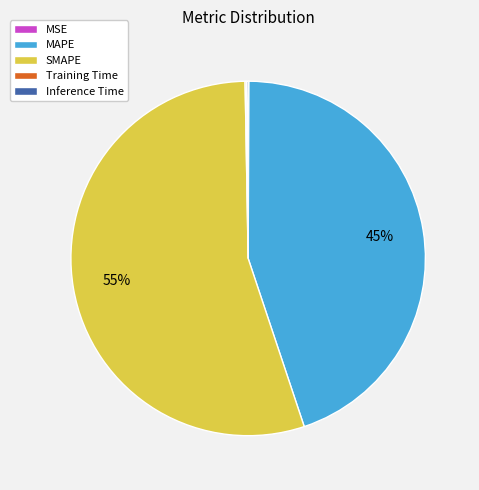

What percentage is the SMAPE slice, to the nearest percent?

55%